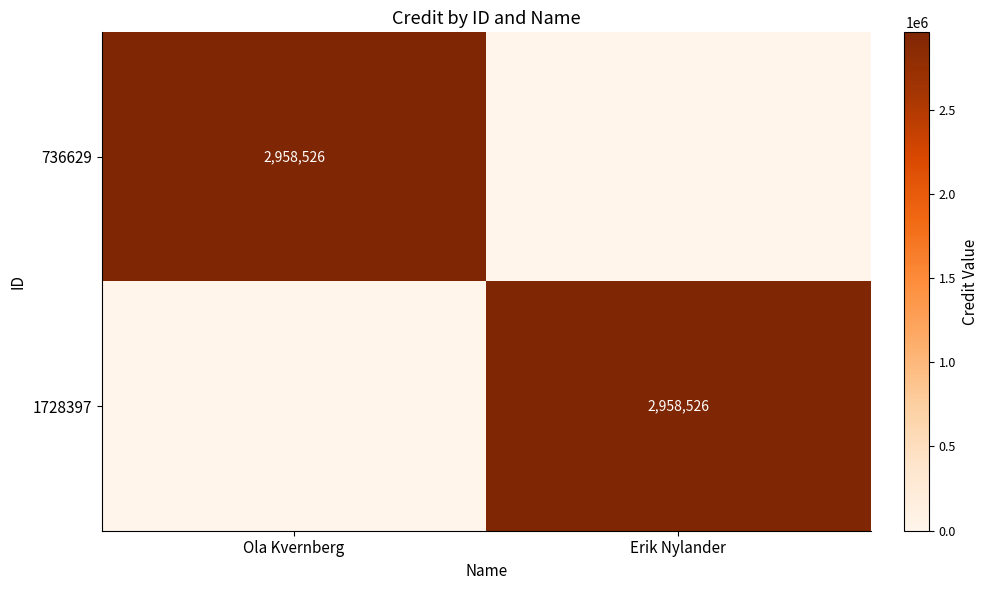

What is the total value across all series at Ola Kvernberg?

2958526